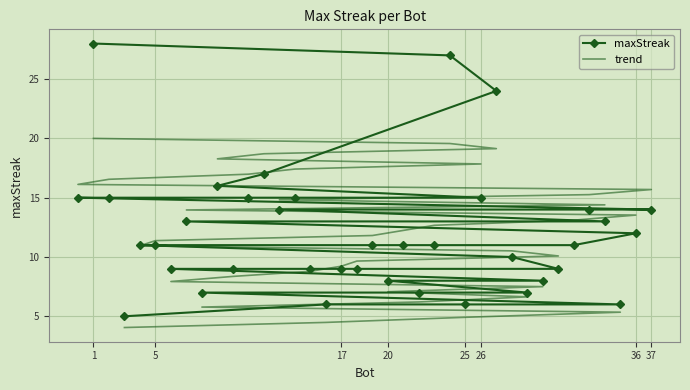

True or false: trend has more than 2 interior local peaks.

False